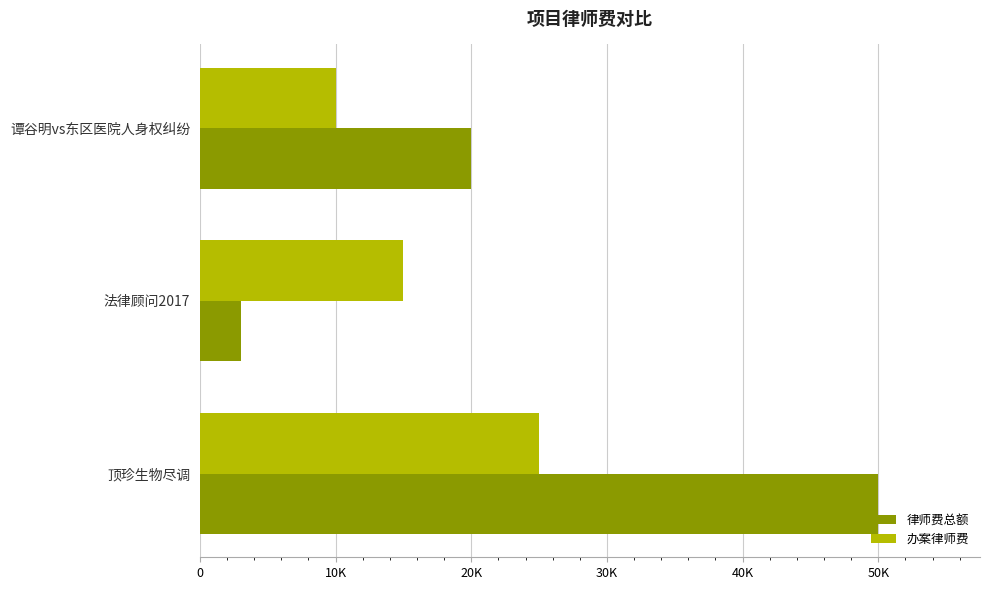

Which series has the largest total across all categories?

律师费总额